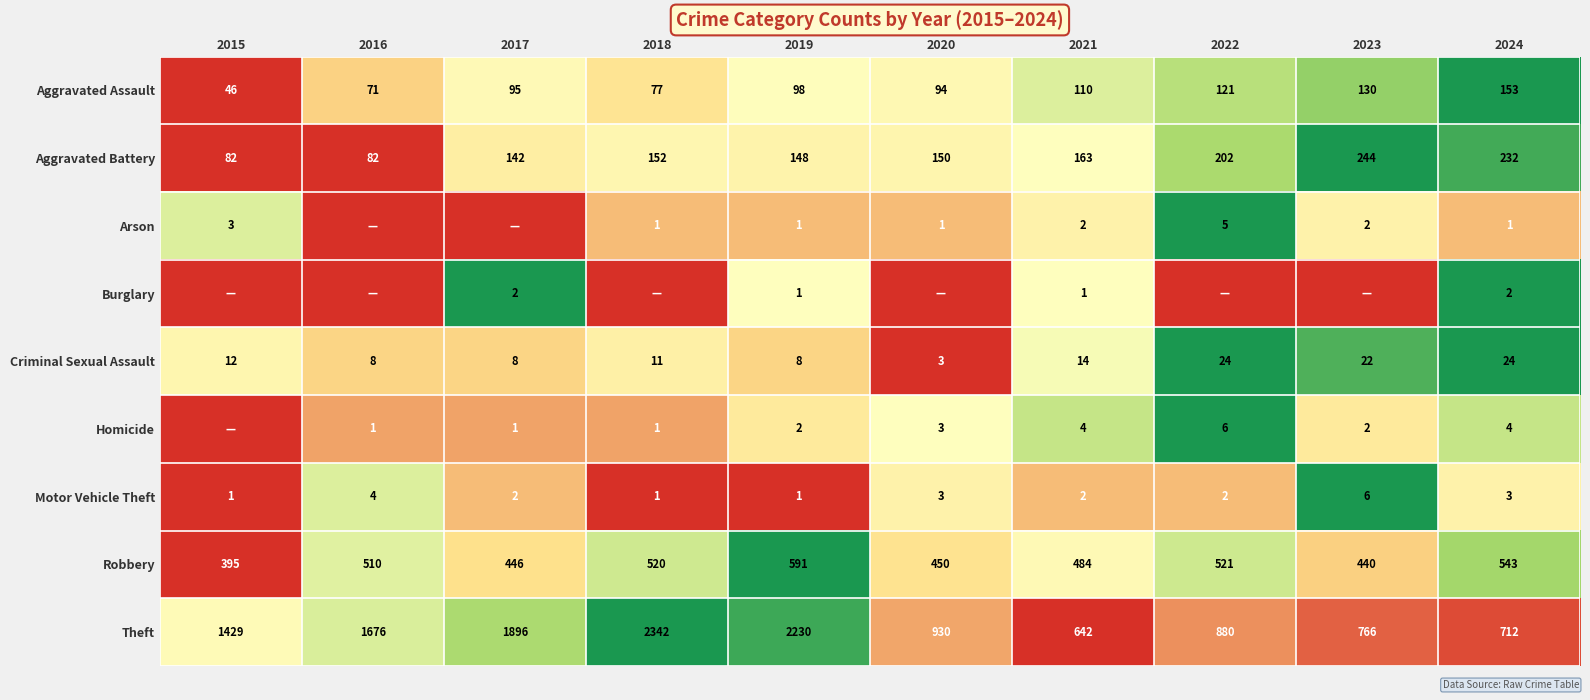

List the labels in order of Aggravated Assault value, largest first.

2024, 2023, 2022, 2021, 2019, 2017, 2020, 2018, 2016, 2015